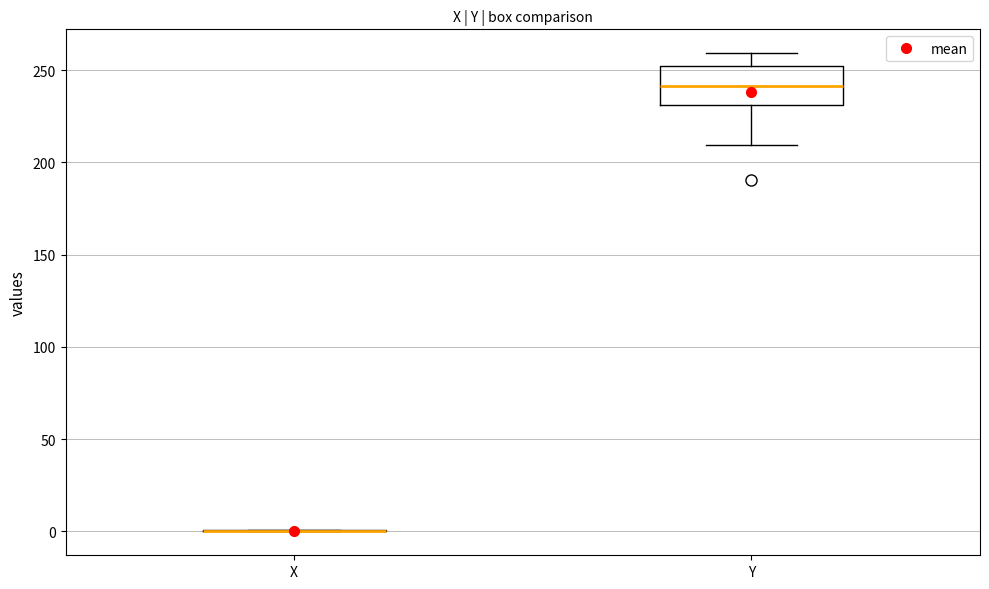

Reading left to right, transcribe this box plot: for each box, give where its median line is, the range the box spans, and where its two whiskers end, as read against the y-axis. The values are not printed on the chart, so give them approximately, as read against the axis.

X: box collapsed to a line at 0, whiskers 0 to 0
Y: median 240, box 230 to 250, whiskers 210 to 260